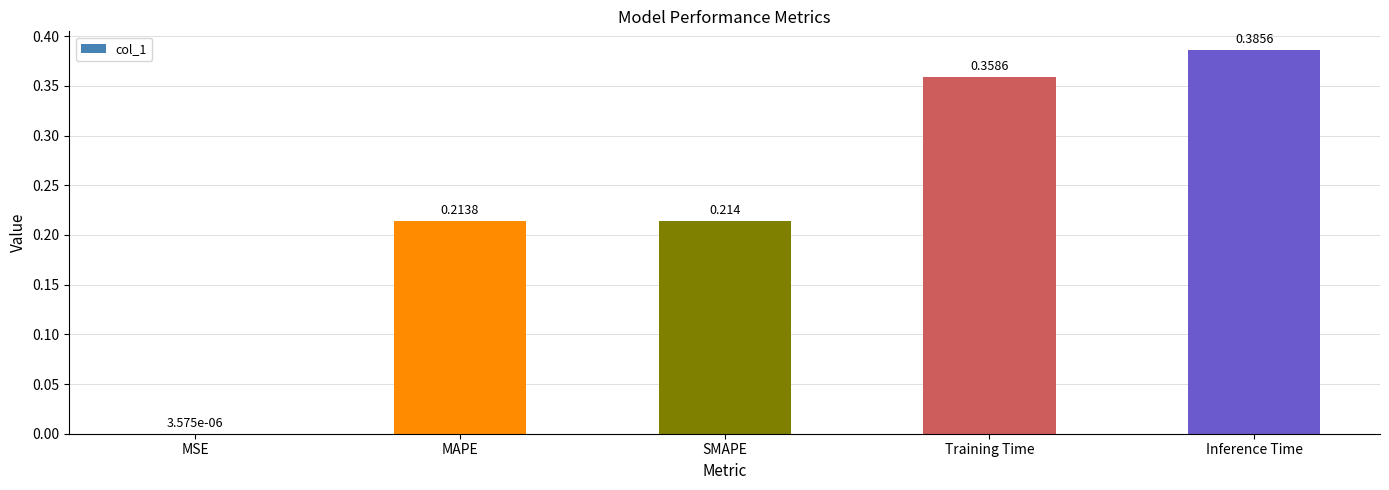

At which label is the value closest to 0?

MSE